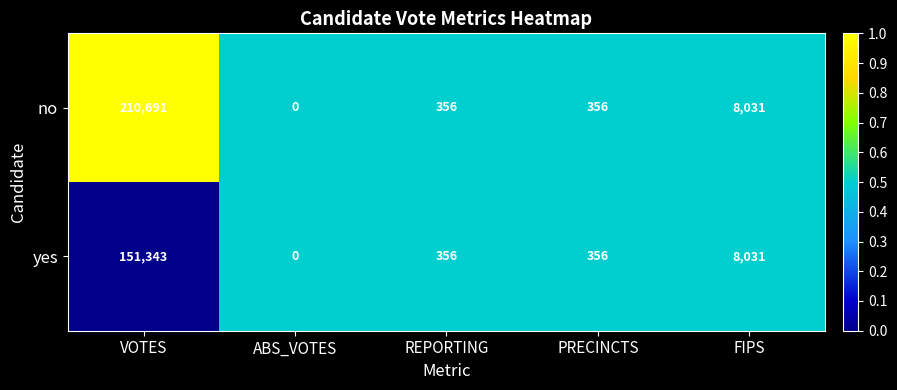

Rank the series by their average value, from lowest to highest.

yes, no